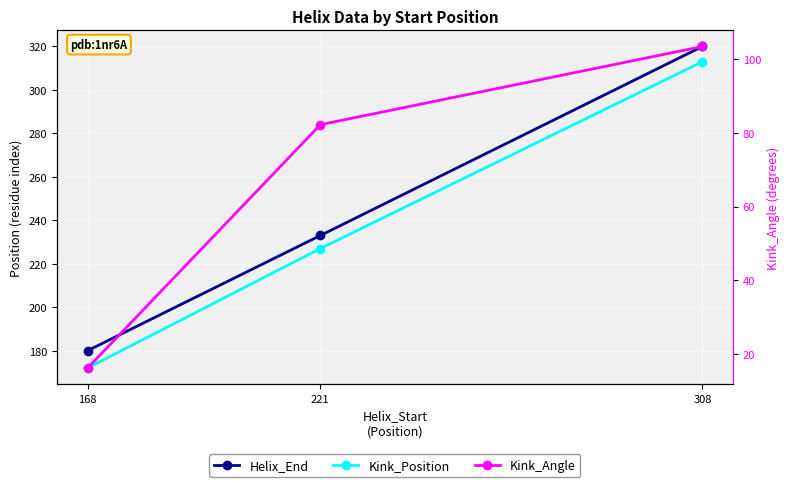

Rank the series at 221 from highest to lowest value.

Helix_End, Kink_Position, Kink_Angle